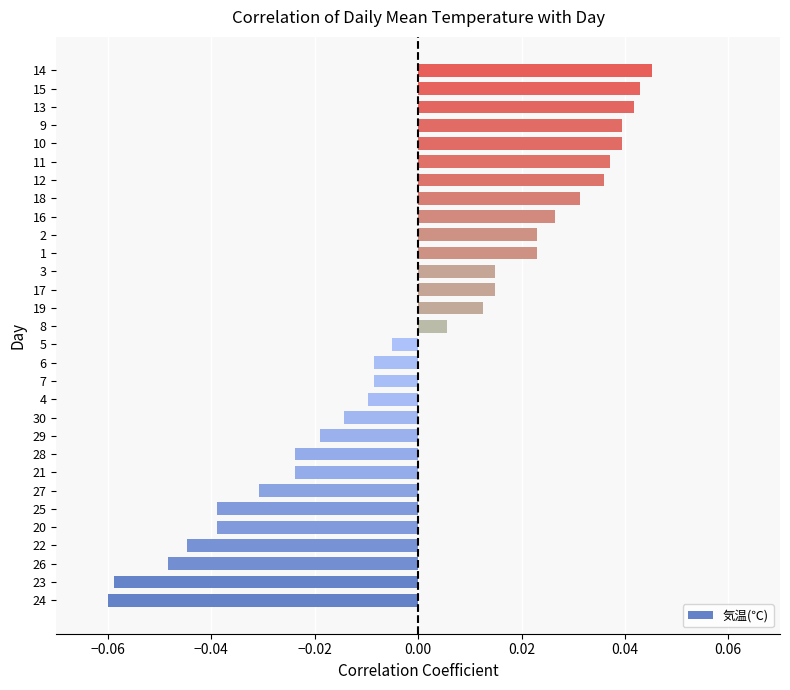

Which has a higher value, 10 or 26?

10